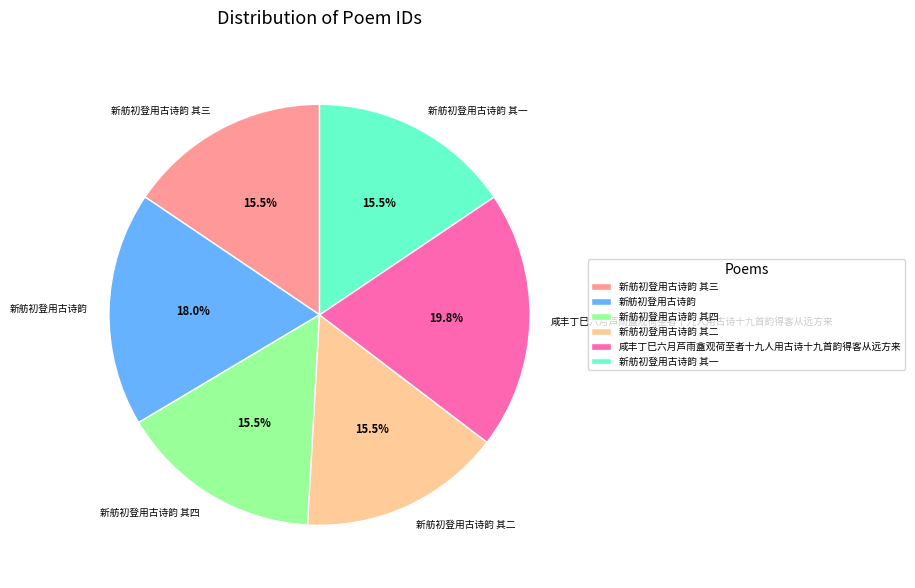

Is there a majority slice in this chart?

No